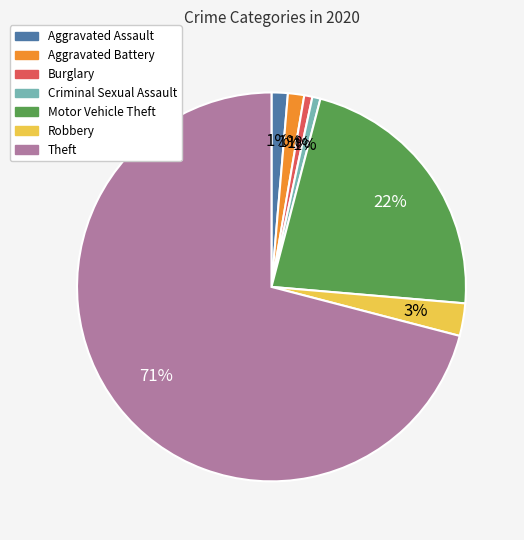

Which slice represents more than half of the pie?

Theft